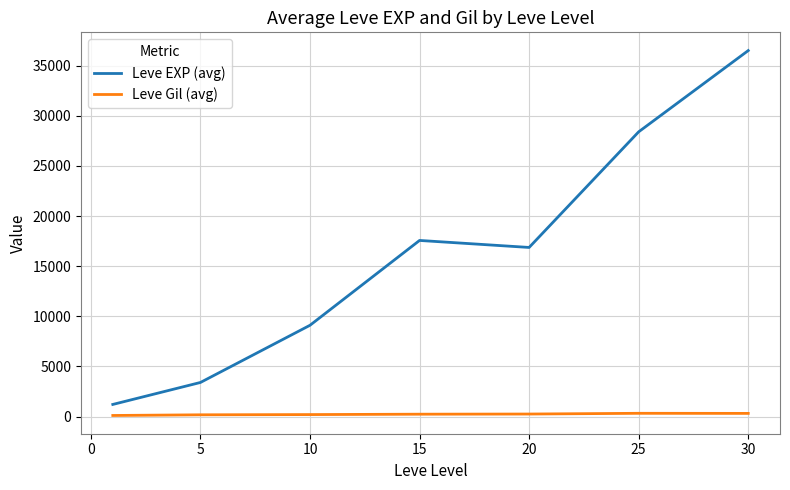

What is the greatest value displayed?

36492.5